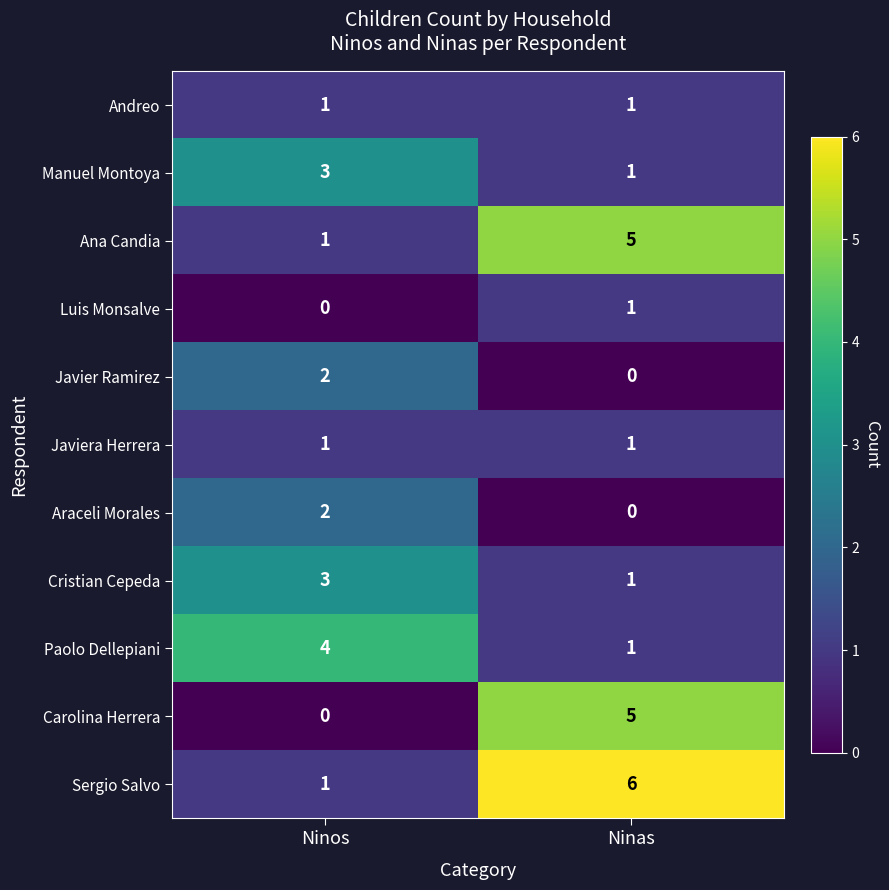

What is the total value across all series at Ninas?

22